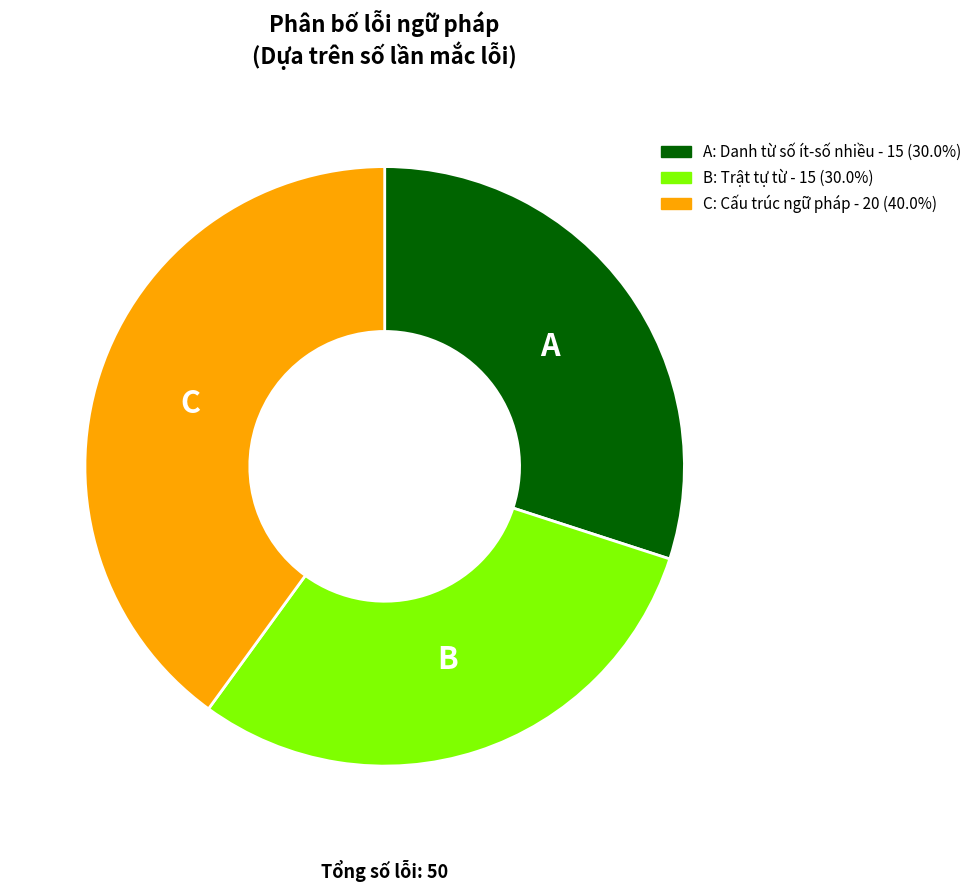

Combined, do B: Trật tự từ - 15 (30.0%) and A: Danh từ số ít-số nhiều - 15 (30.0%) account for over 50%?

Yes